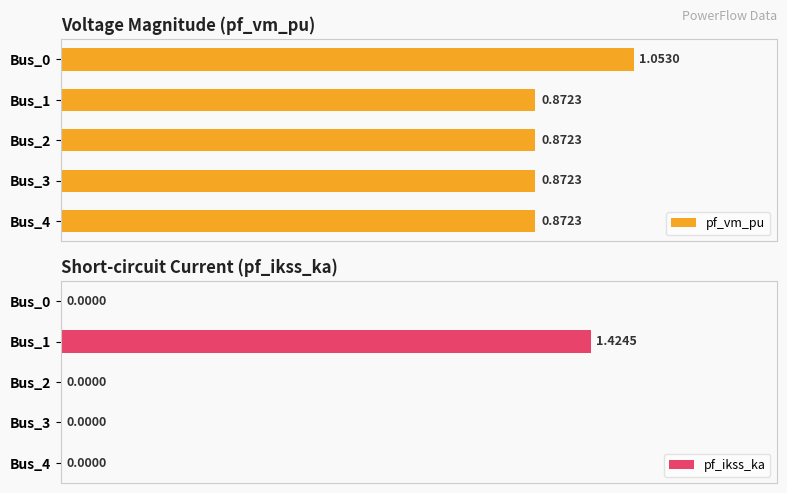

What is the value of the pf_vm_pu bar at the 2nd from the left?

0.9